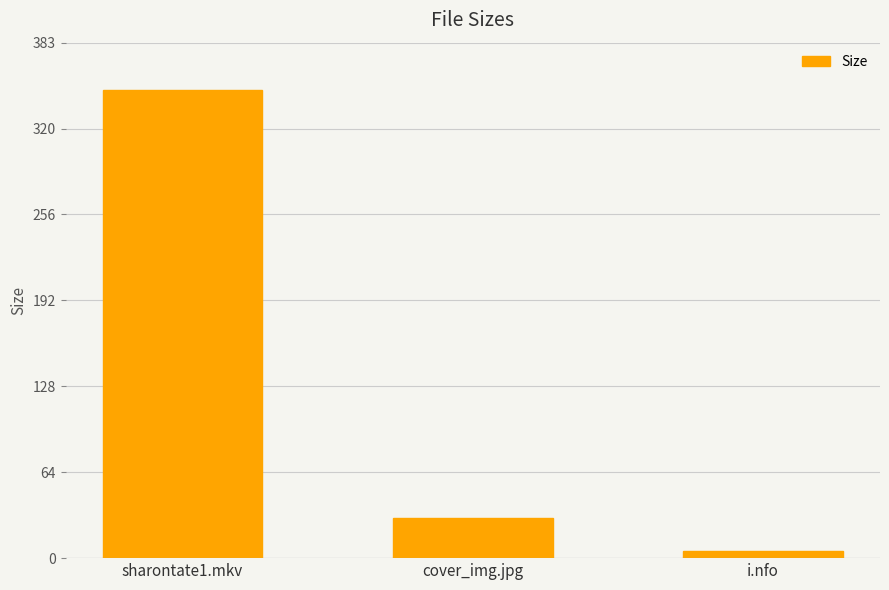

What is the difference between the second highest and minimum values?

24.3